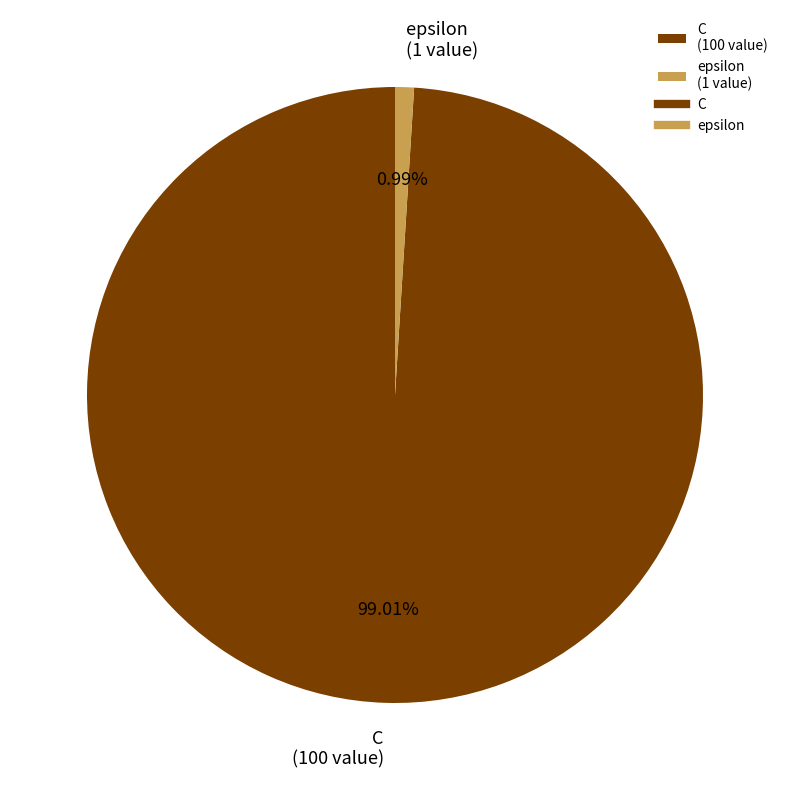

What percentage is the C slice, to the nearest percent?

99%